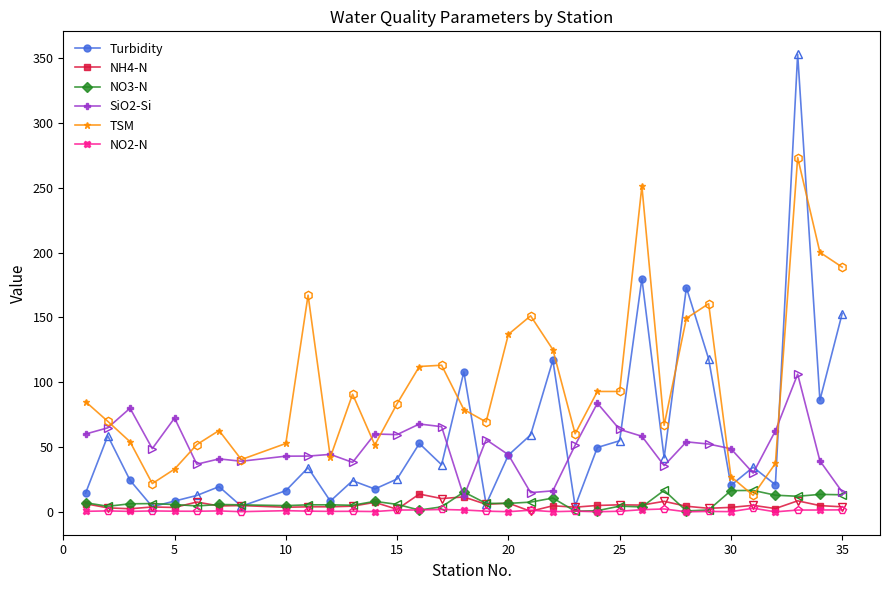

True or false: NO2-N has more than 1 interior local peaks.

True